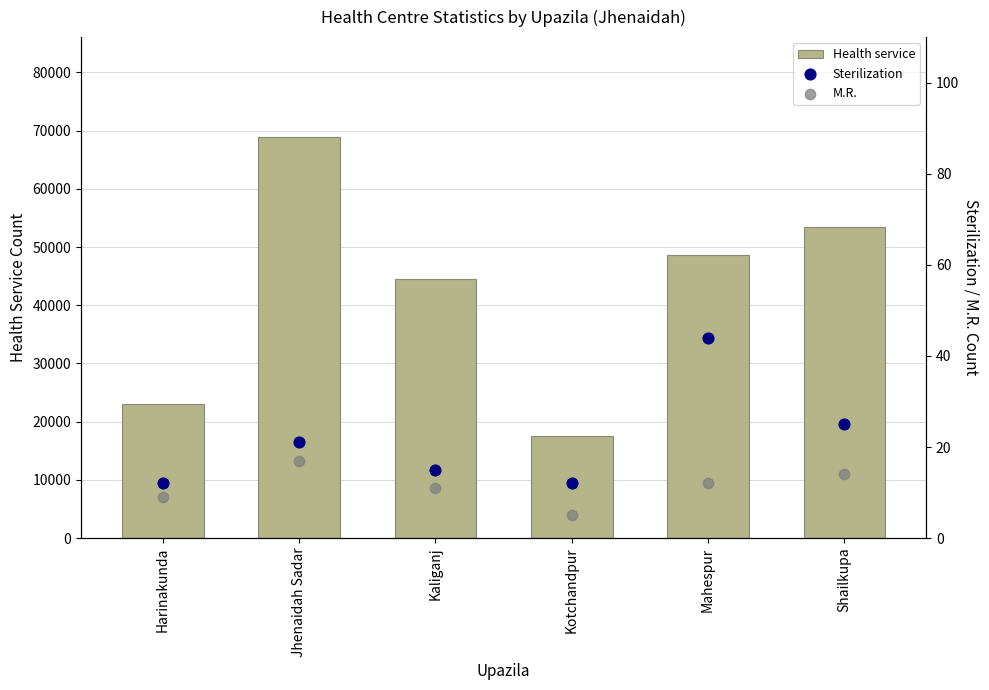

At which category is the sum across all series the highest?

Jhenaidah Sadar